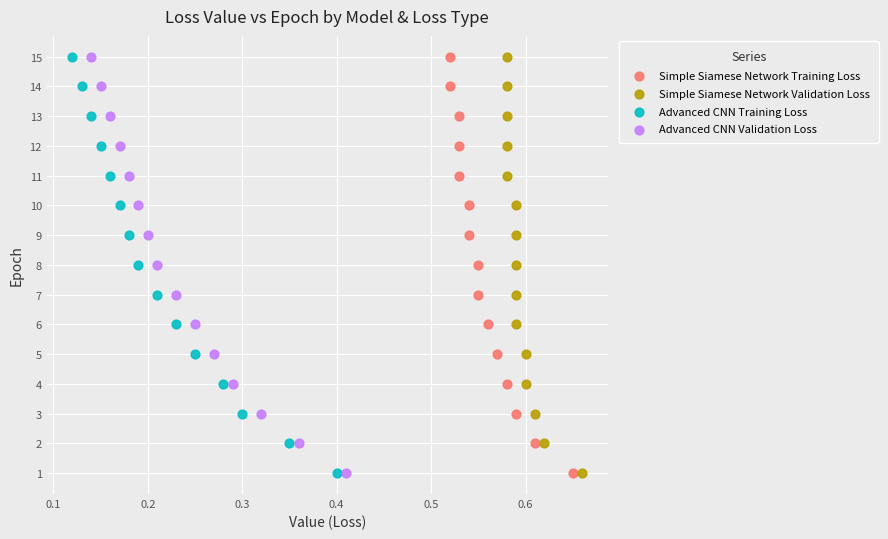

What are all the series names shown in the legend?

Simple Siamese Network Training Loss, Simple Siamese Network Validation Loss, Advanced CNN Training Loss, Advanced CNN Validation Loss